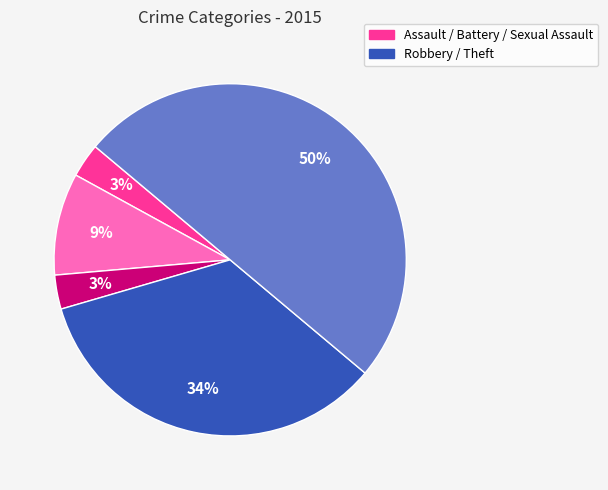

To the nearest percent, what is the average slice percentage?

20%